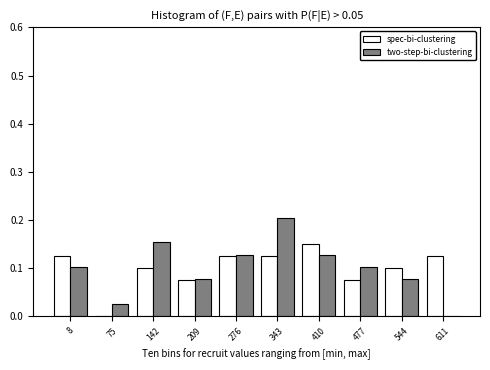

At which category is the sum across all series the highest?

343